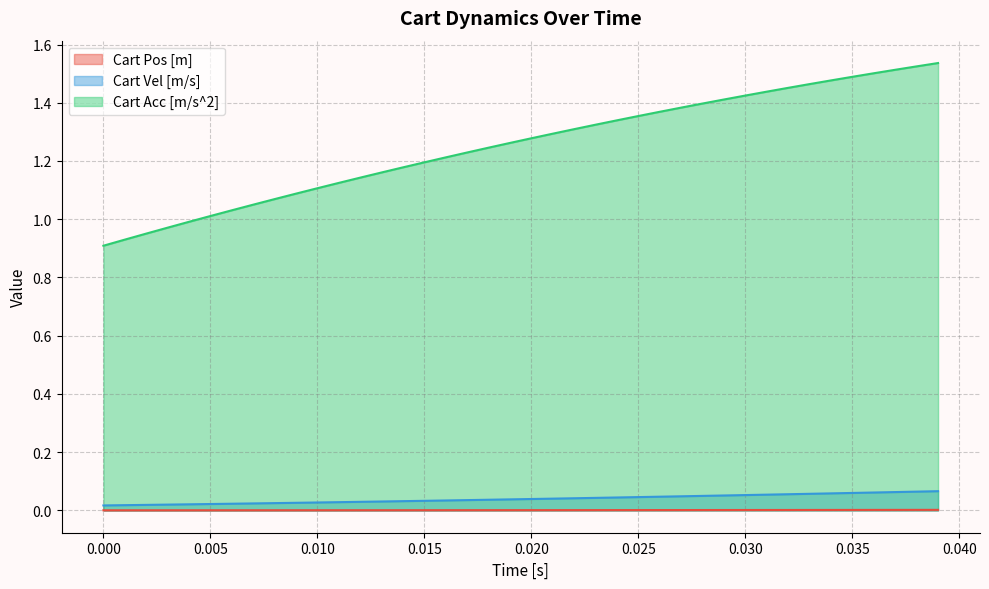

What is the sum of all Cart Acc [m/s^2] values?

50.1